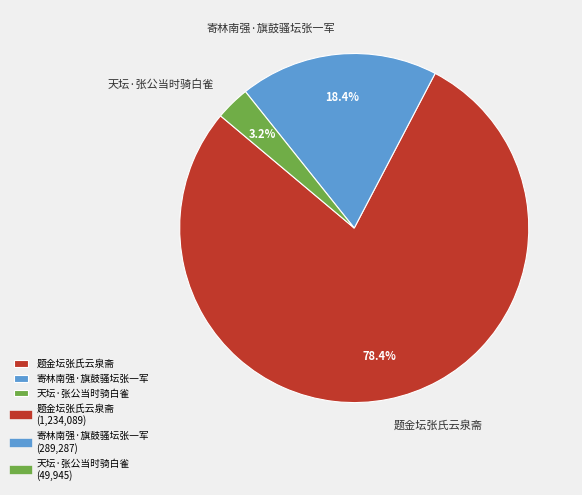

Do 题金坛张氏云泉斋 and 寄林南强·旗鼓骚坛张一军 together represent more than half of the pie?

Yes